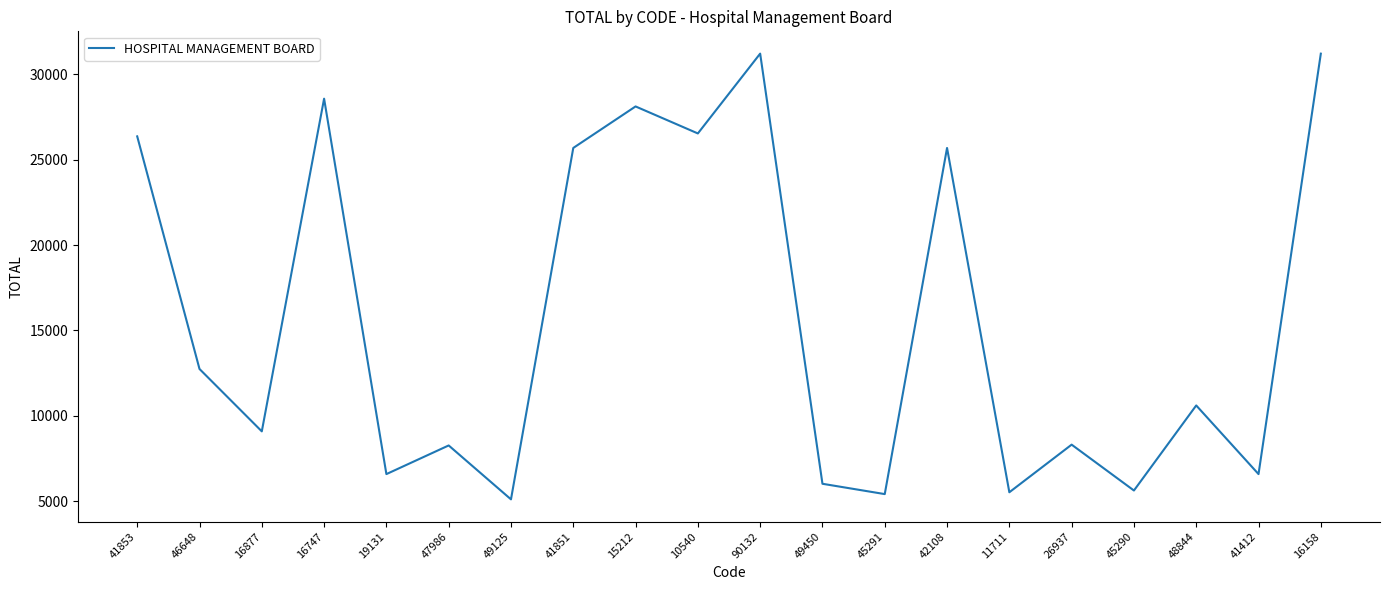

The value at 26937 is 13875.9. True or false?

False